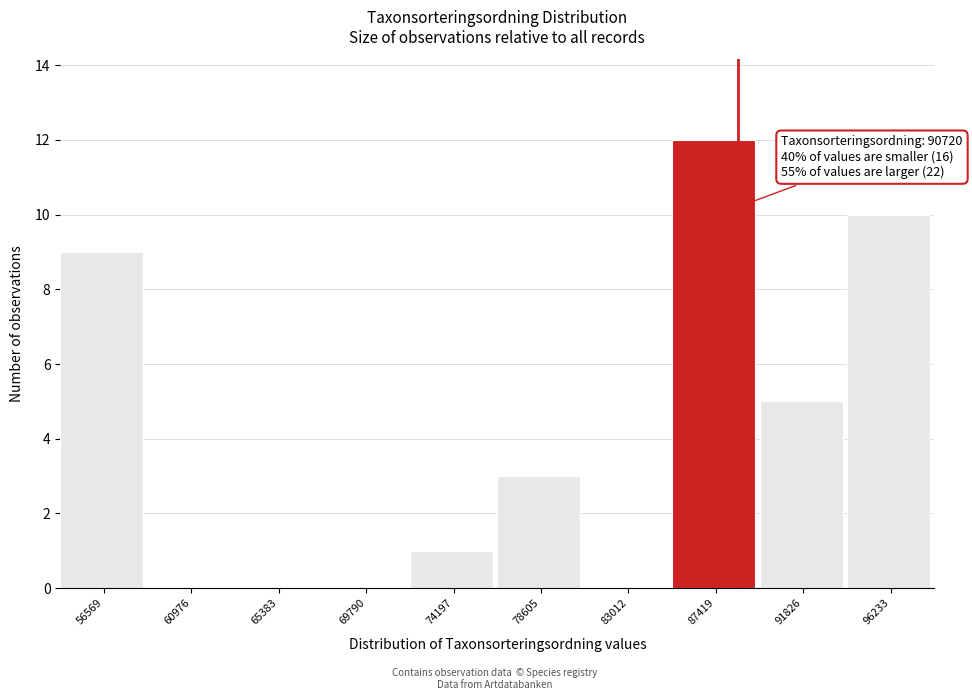

Reading left to right, transcribe all the data shown in this chart.

56569=9	60976=0	65383=0	69790=0	74197=1	78605=3	83012=0	87419=12	91826=5	96233=10